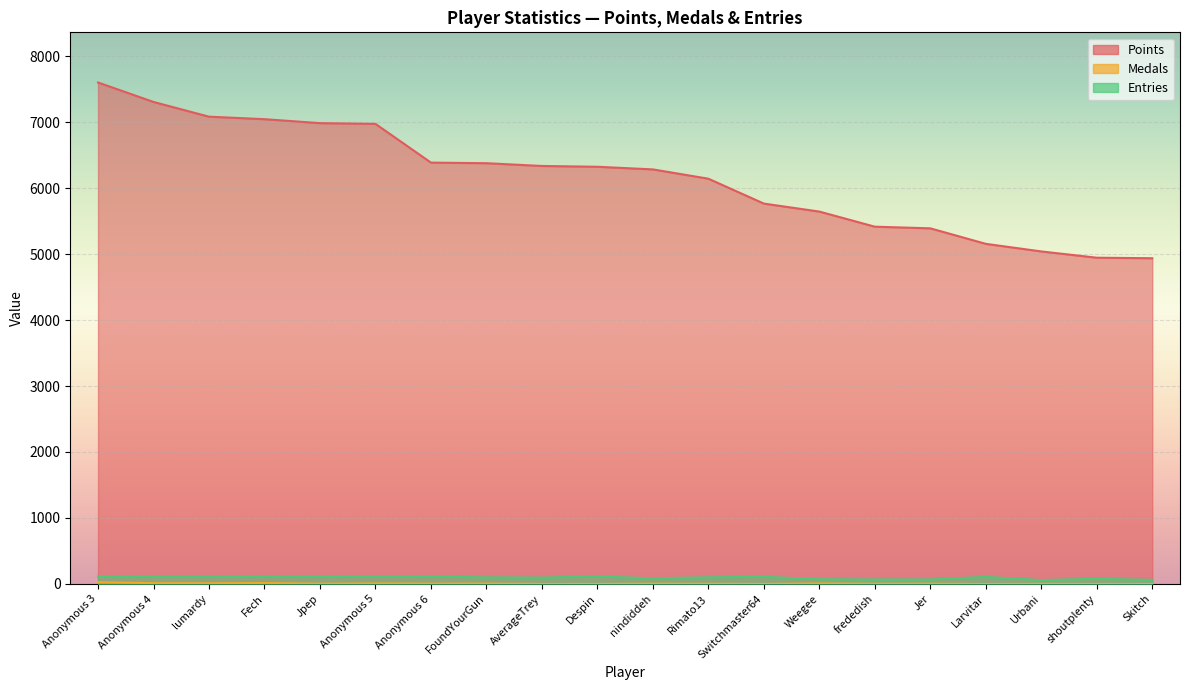

What is the value of the Points point at the 12th from the left?

6141